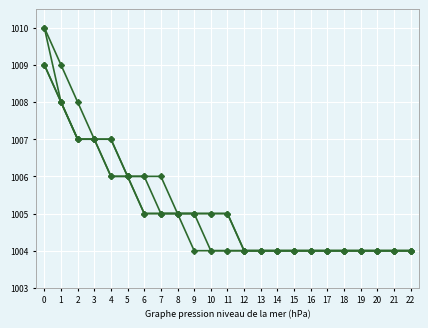

Is it true that series_11 equals 1004 at 18?

True